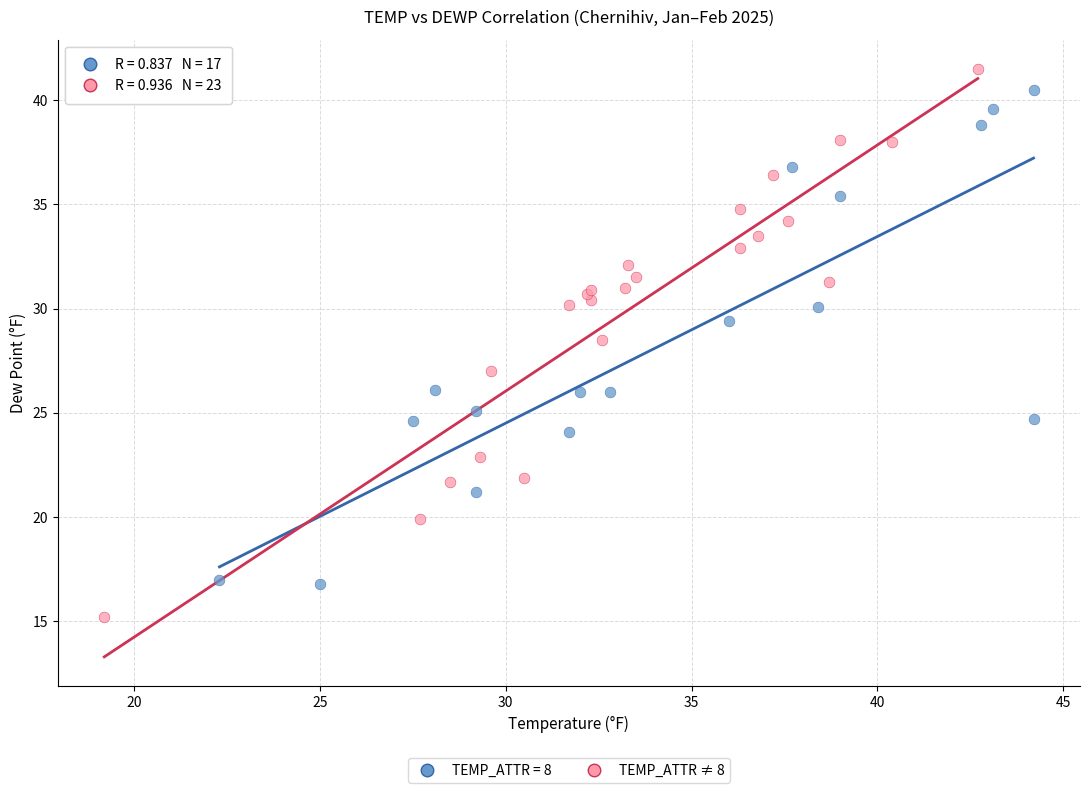

Which series contains the lowest Y value?

TEMP_ATTR ≠ 8